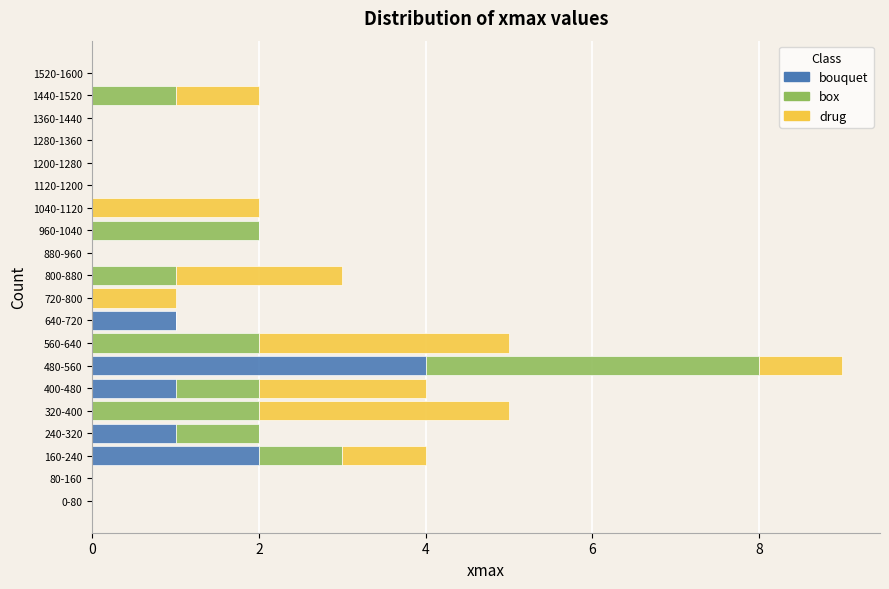

What is the maximum value for bouquet?

4